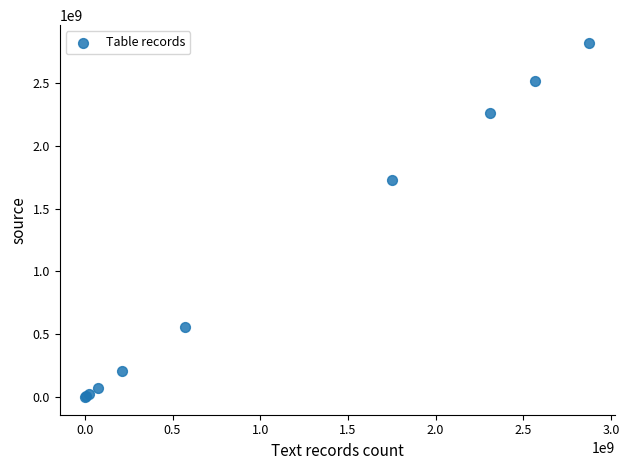

What Y value in the scatter plot is closest to 1409727102?

1725190371